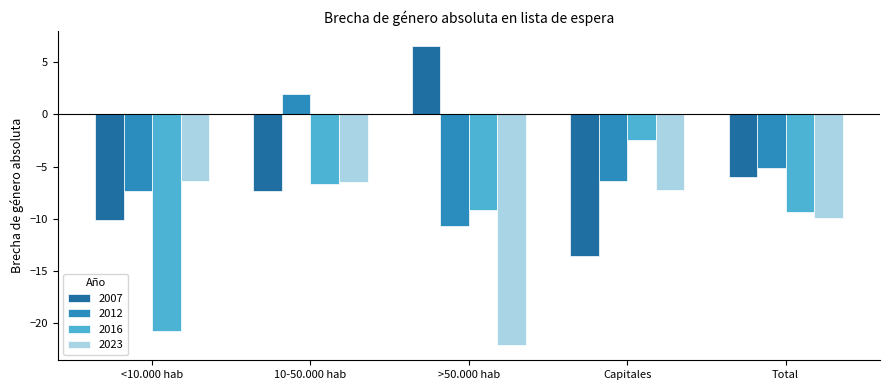

Reading left to right, extract all data points from this chart.

2007: -10.1	-7.4	6.6	-13.6	-6.0
2012: -7.3	2.0	-10.7	-6.4	-5.1
2016: -20.7	-6.7	-9.1	-2.4	-9.3
2023: -6.3	-6.5	-22.2	-7.2	-9.9